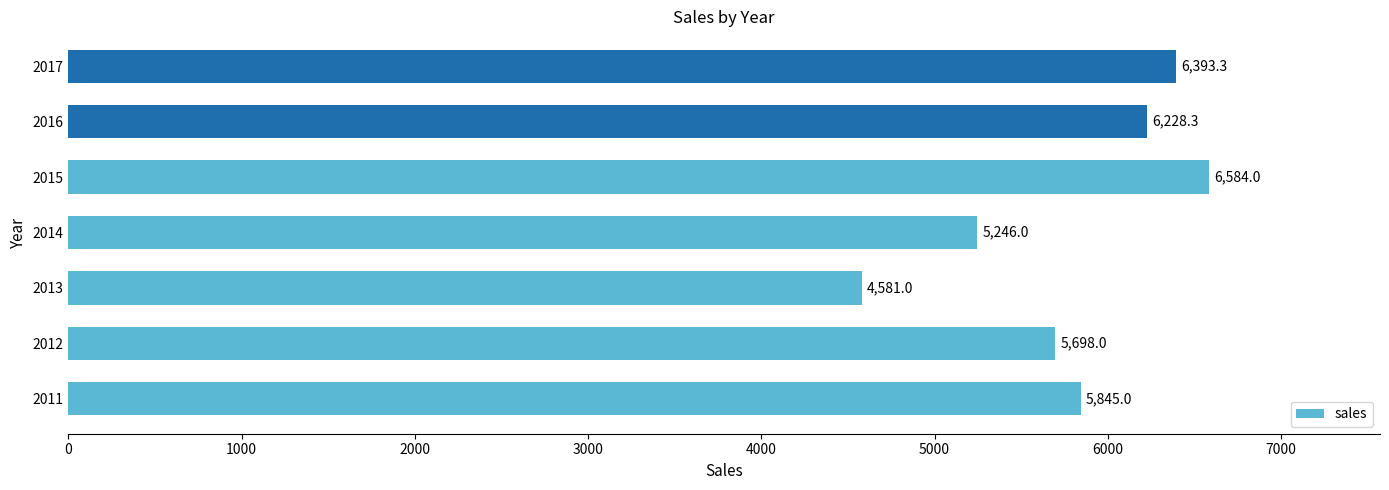

Reading top to bottom, list all the values displayed in this chart.

6393.3	6228.3	6584.0	5246.0	4581.0	5698.0	5845.0